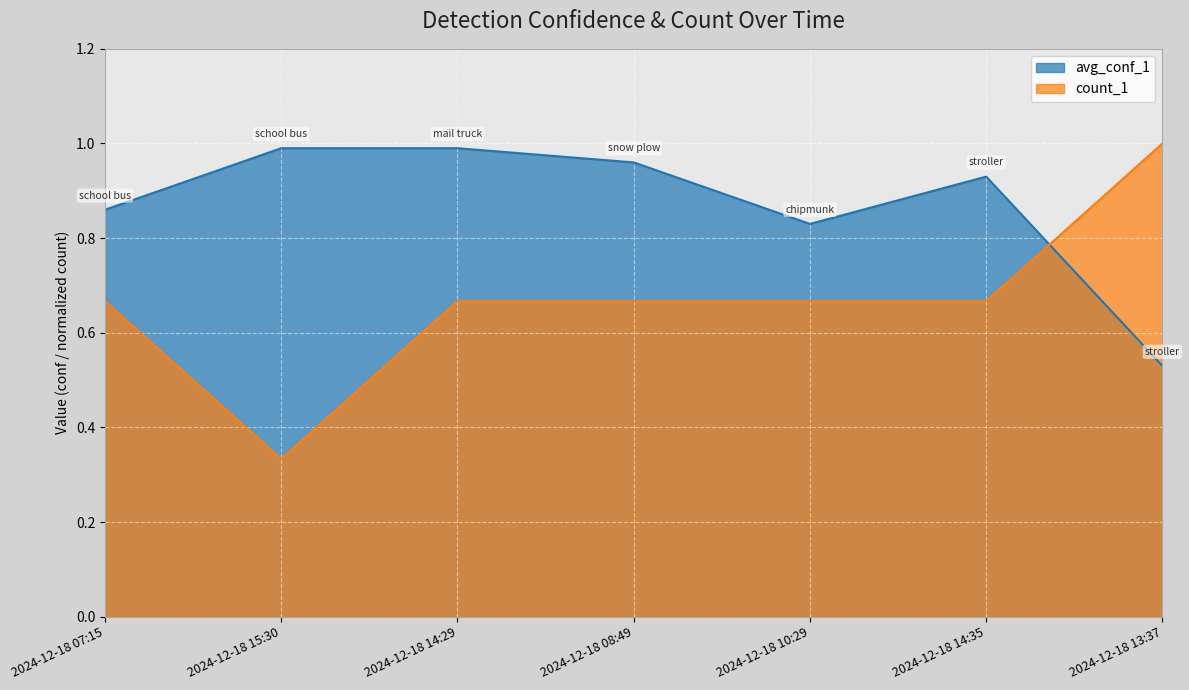

Which category has the lowest value in the avg_conf_1 series?

2024-12-18 13:37